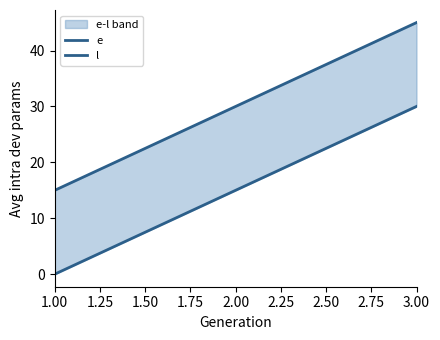

How many values in e are above zero?

2